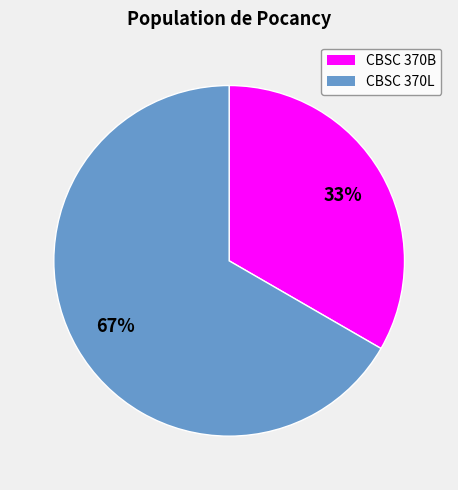

What percentage is the CBSC 370L slice, to the nearest percent?

67%